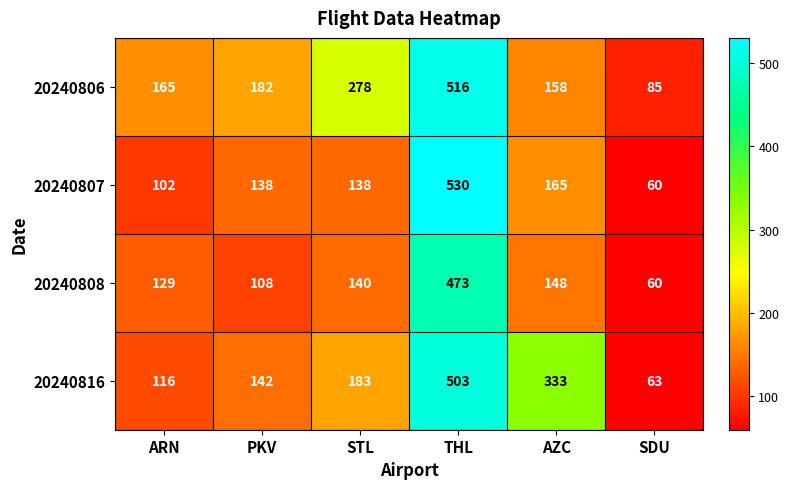

Reading left to right, extract all data points from this chart.

20240806: ARN=165	PKV=182	STL=278	THL=516	AZC=158	SDU=85
20240807: ARN=102	PKV=138	STL=138	THL=530	AZC=165	SDU=60
20240808: ARN=129	PKV=108	STL=140	THL=473	AZC=148	SDU=60
20240816: ARN=116	PKV=142	STL=183	THL=503	AZC=333	SDU=63